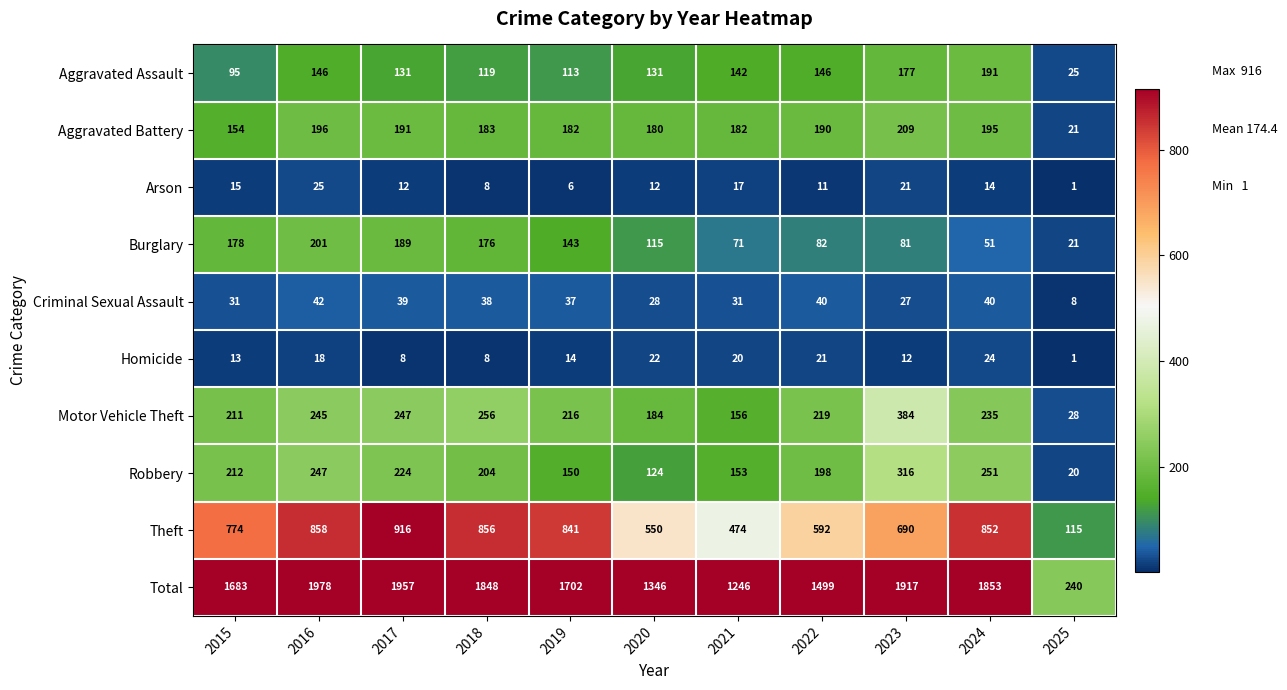

How many categories are shown in the chart?

11